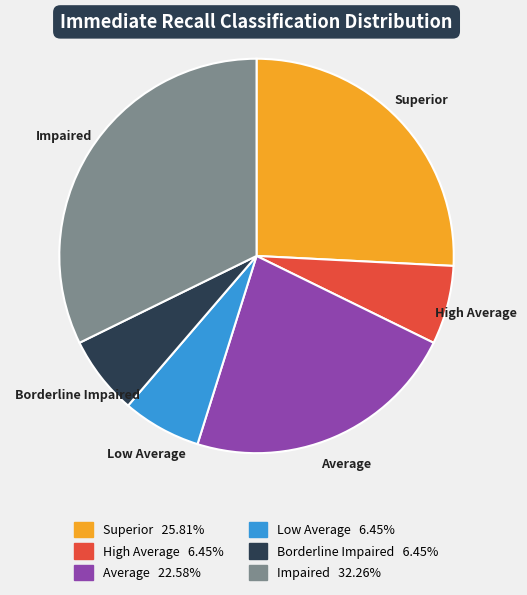

Is there a majority slice in this chart?

No